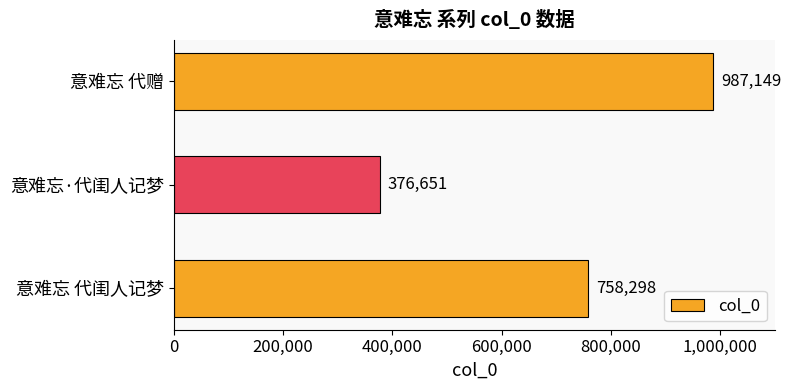

What is the average value?

707366